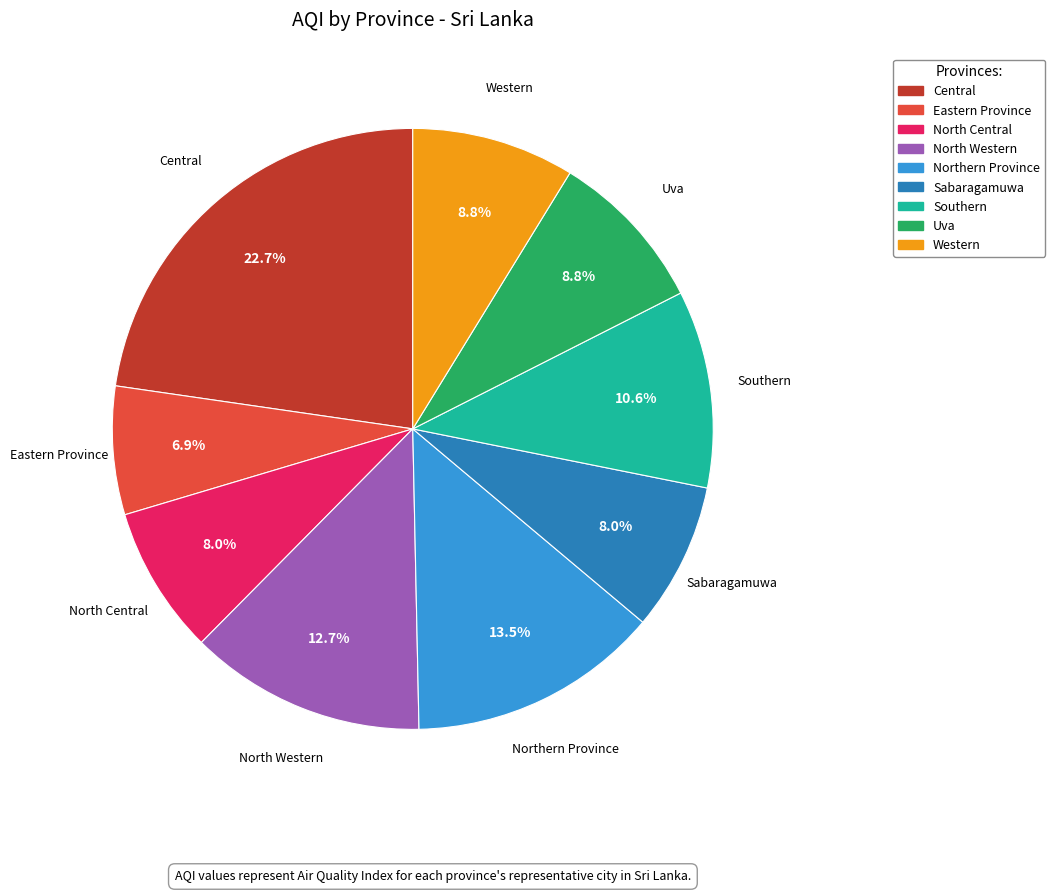

Combined, do Central and North Western account for over 50%?

No